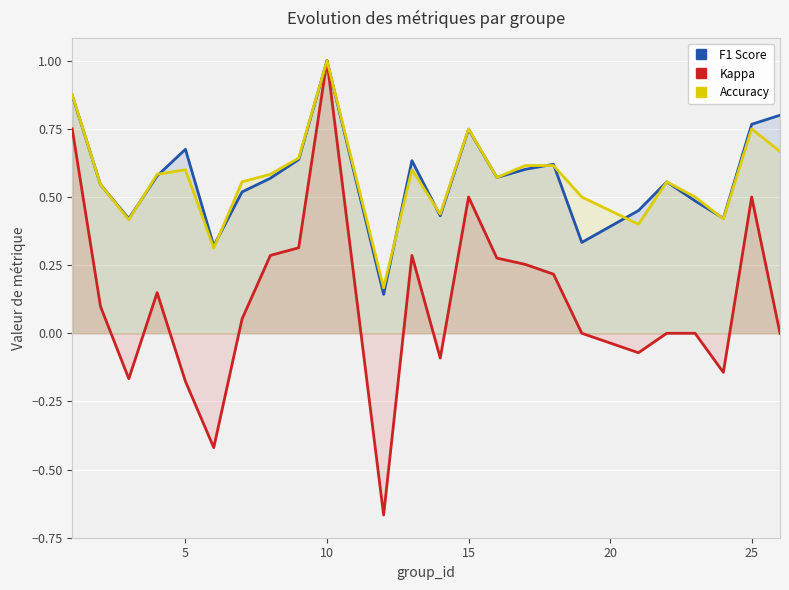

Which category has the highest value in the Accuracy series?

10